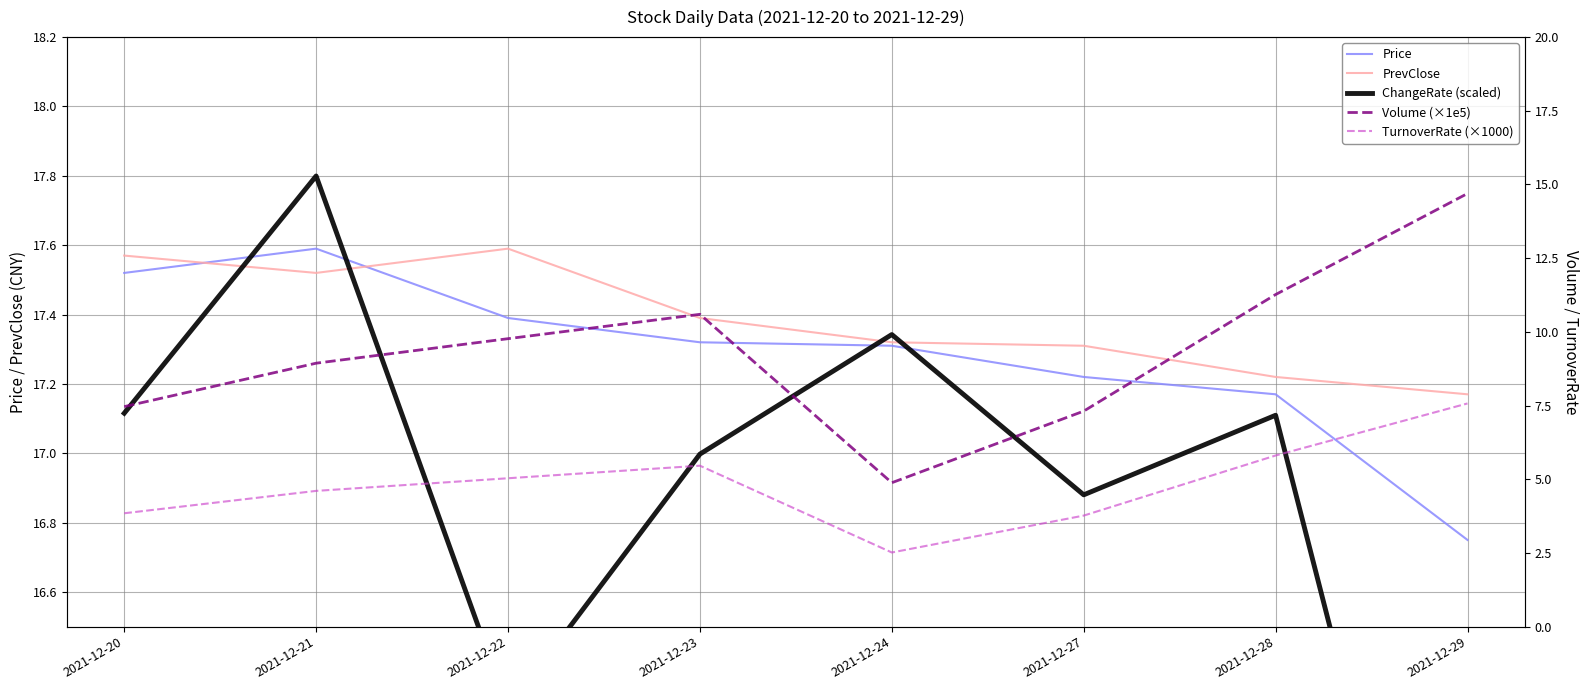

Reading left to right, what are all the values shown in this chart?

Price: 17.5	17.6	17.4	17.3	17.3	17.2	17.2	16.8
PrevClose: 17.6	17.5	17.6	17.4	17.3	17.3	17.2	17.2
ChangeRate (scaled): 17.1	17.8	16.3	17.0	17.3	16.9	17.1	15.0
Volume (×1e5): 7.5	8.9	9.8	10.6	4.9	7.3	11.3	14.7
TurnoverRate (×1000): 3.8	4.6	5.0	5.5	2.5	3.8	5.8	7.6